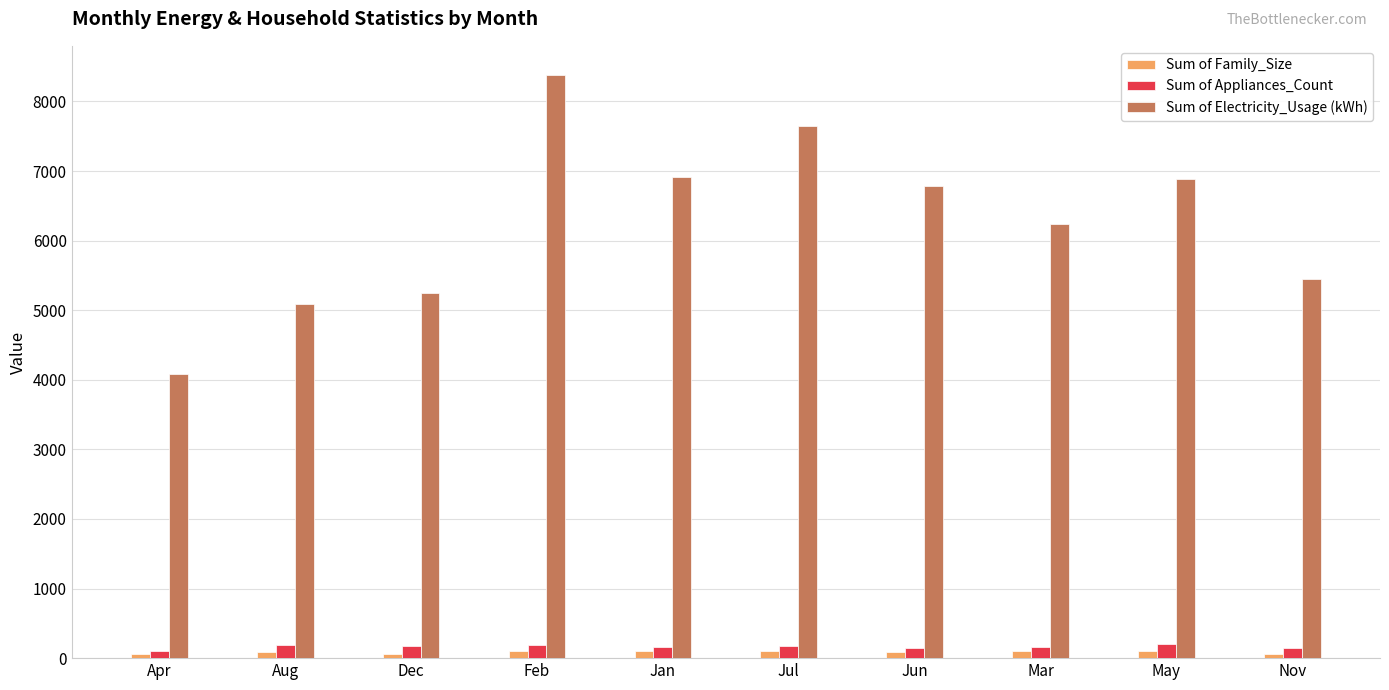

What is the spread (max minus min) of values at Feb?

8282